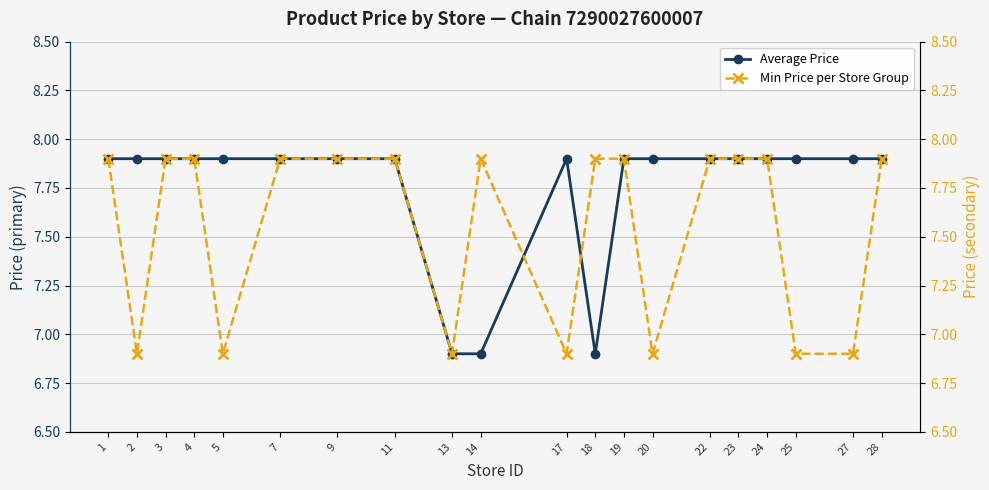

Is the value of Min Price per Store Group at 19 greater than the value of Average Price at 25?

No